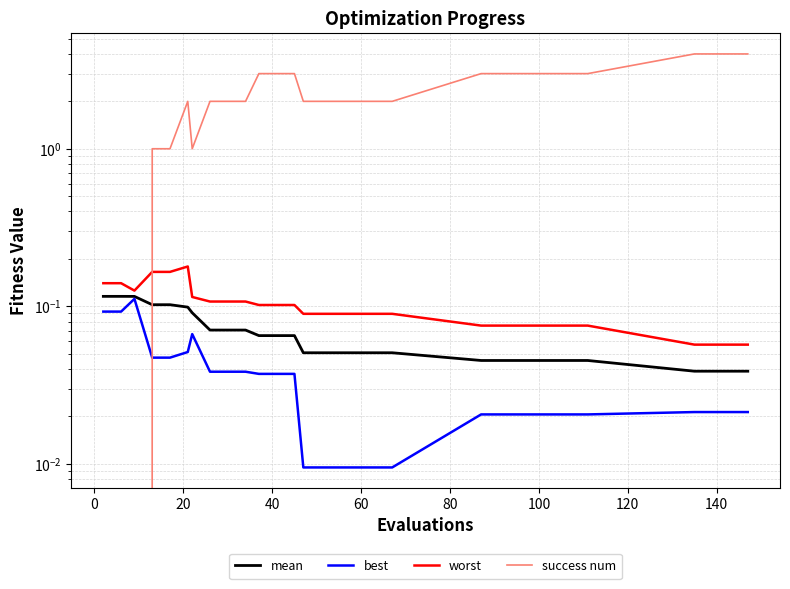

What are all the series names shown in the legend?

mean, best, worst, success num